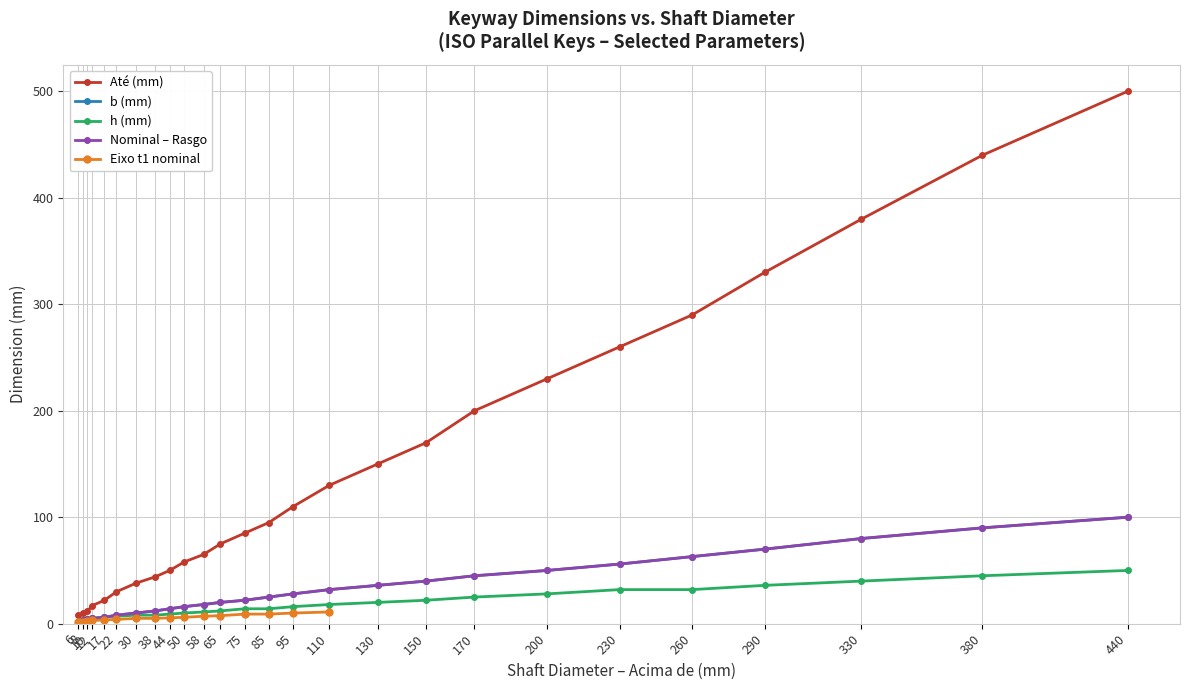

Count the number of categories in the chart.

26